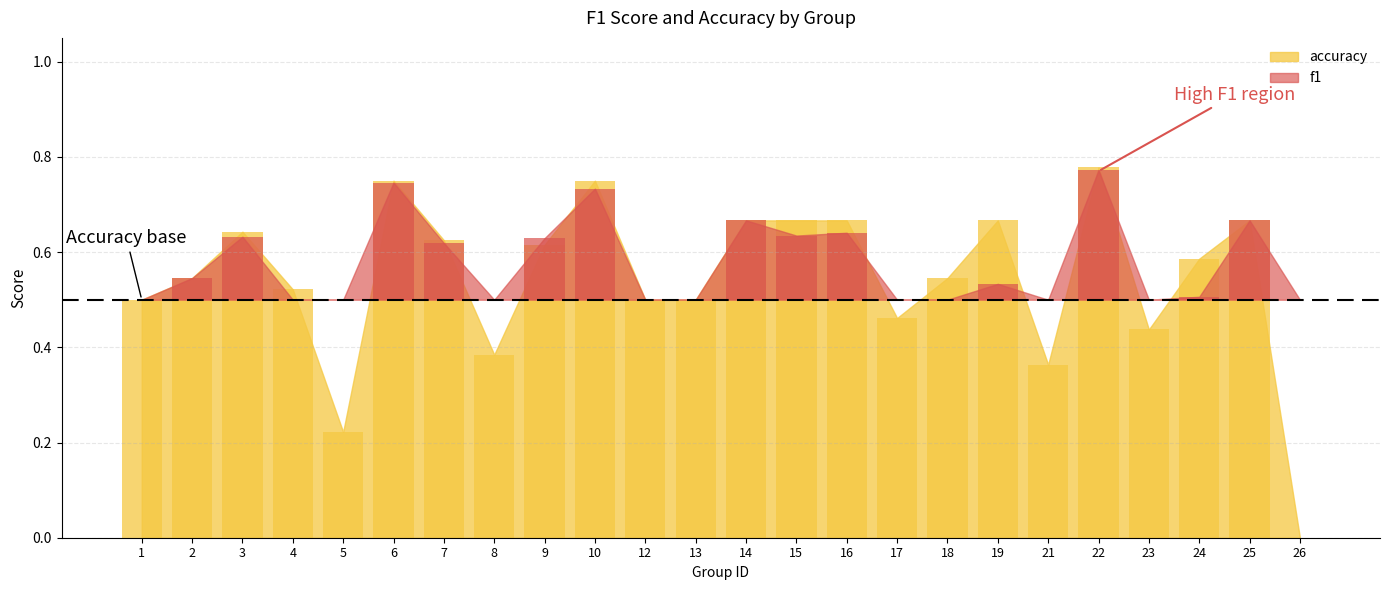

What is the change in value from 19 to 24?

-0.1